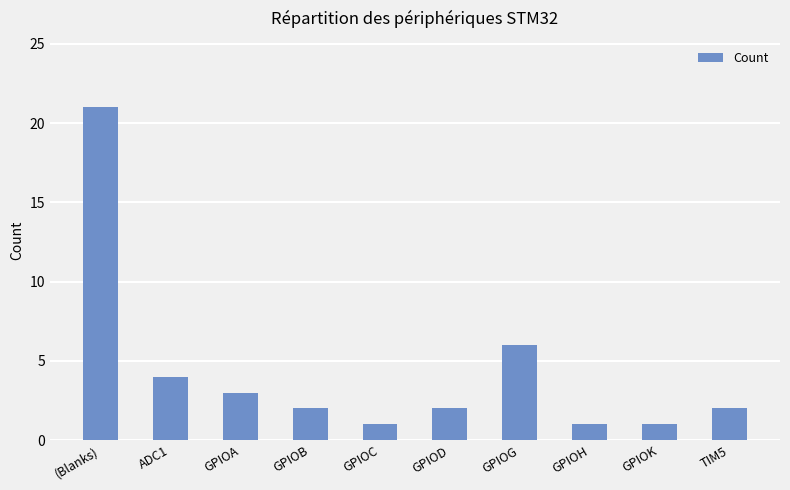

What is the change in value from (Blanks) to GPIOD?

-19